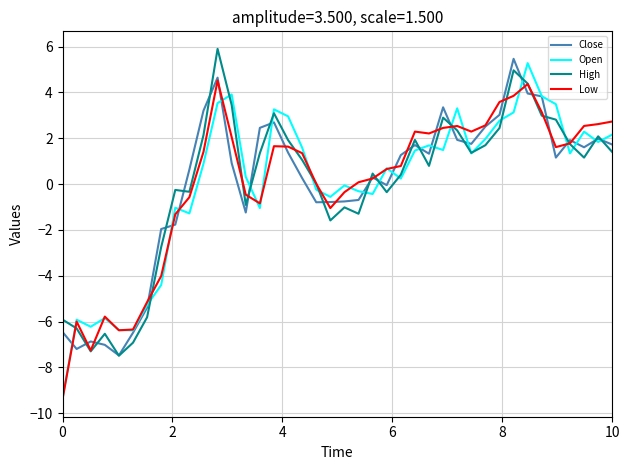

Which series has the widest spread of values?

Open